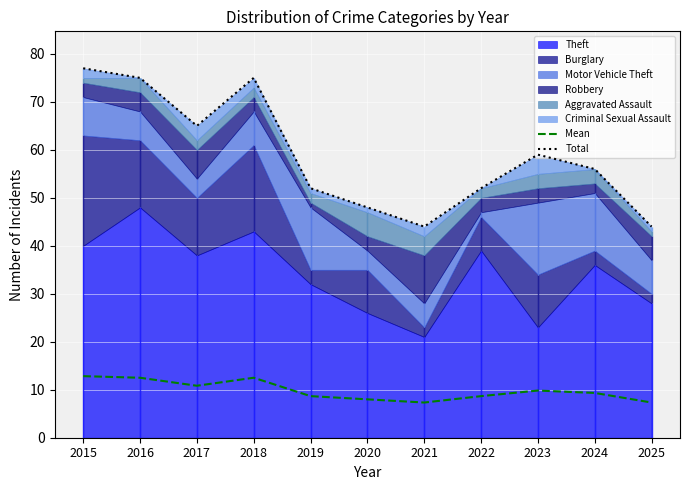

What is the highest value of the Mean series?

12.8